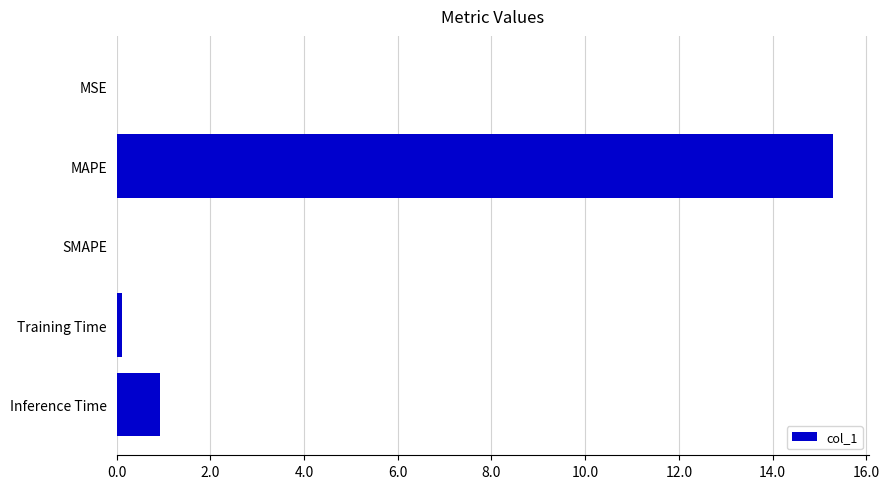

Between MSE and Inference Time, which is larger?

Inference Time